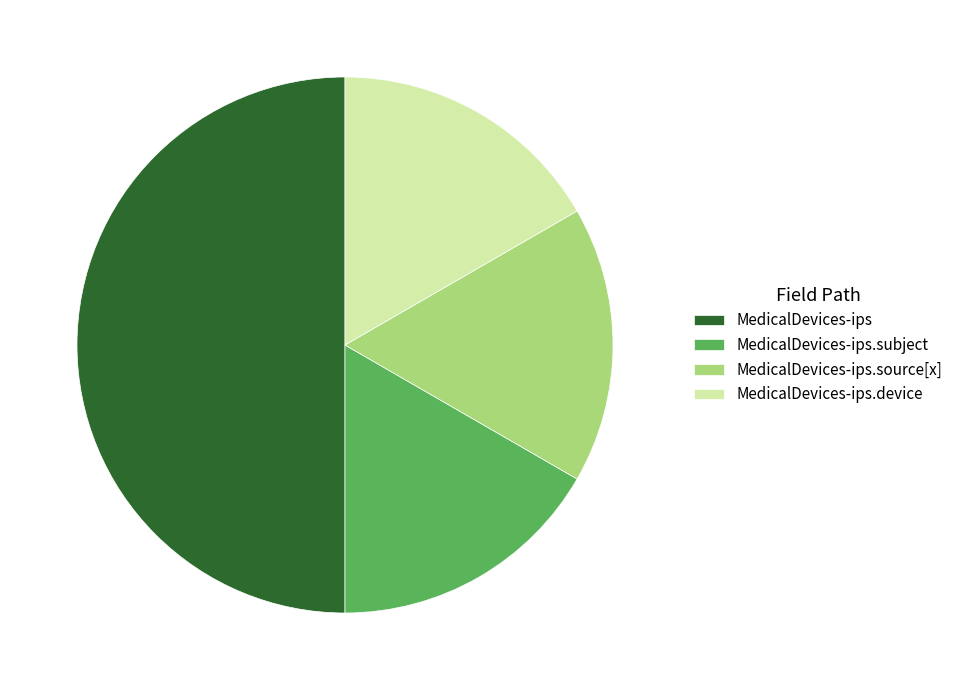

Which slice is the largest?

MedicalDevices-ips